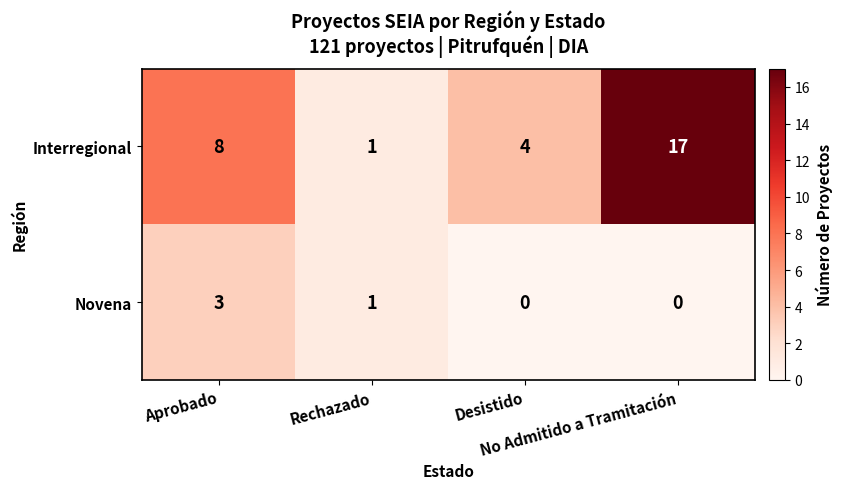

What is the spread (max minus min) of values at Aprobado?

5